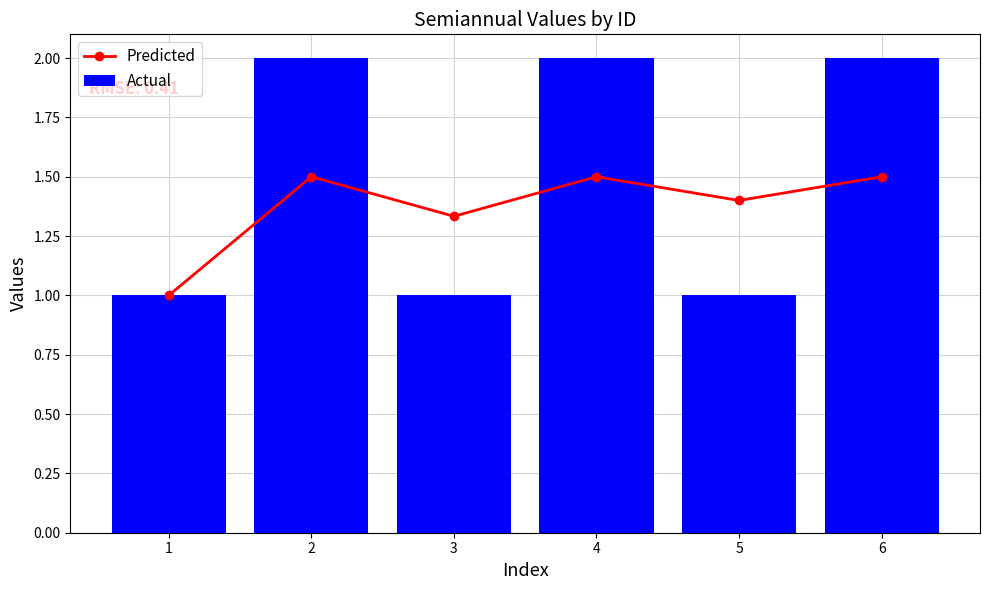

Which series has the largest range (max minus min)?

Actual